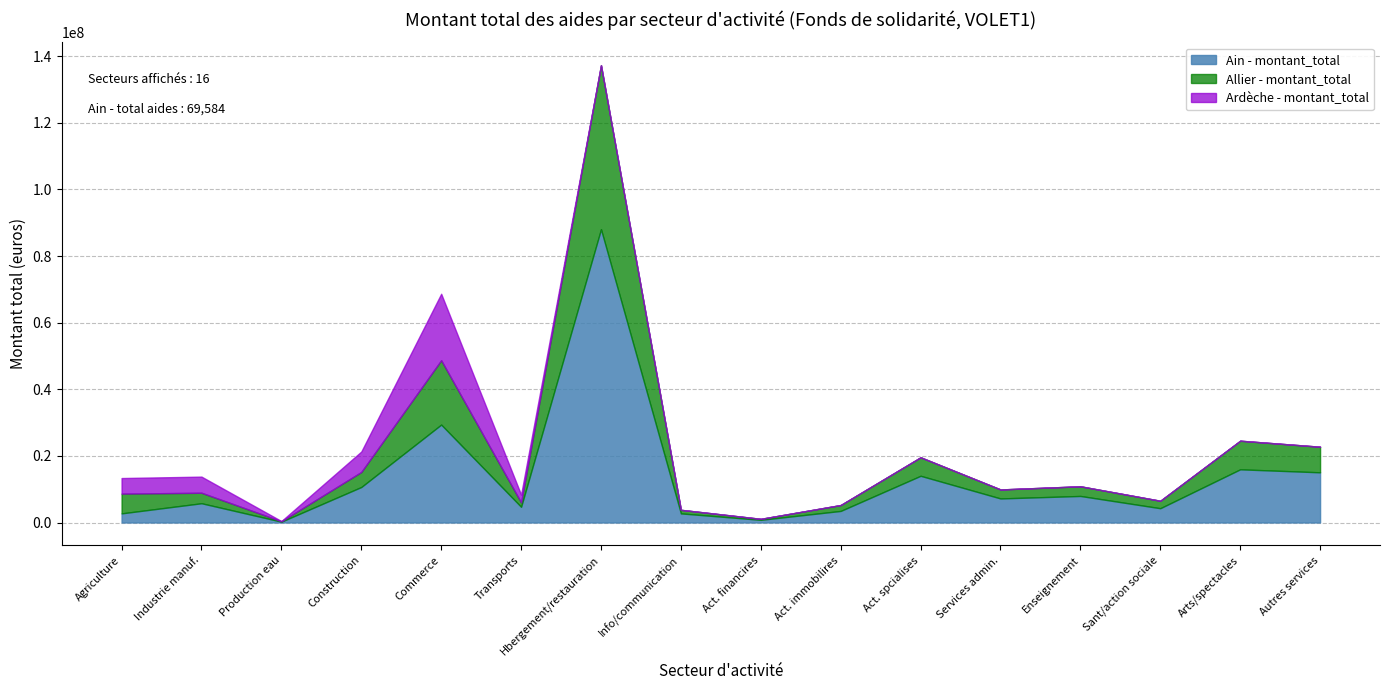

True or false: Ardche - nombre_aides has a value of 2566 at A.

False